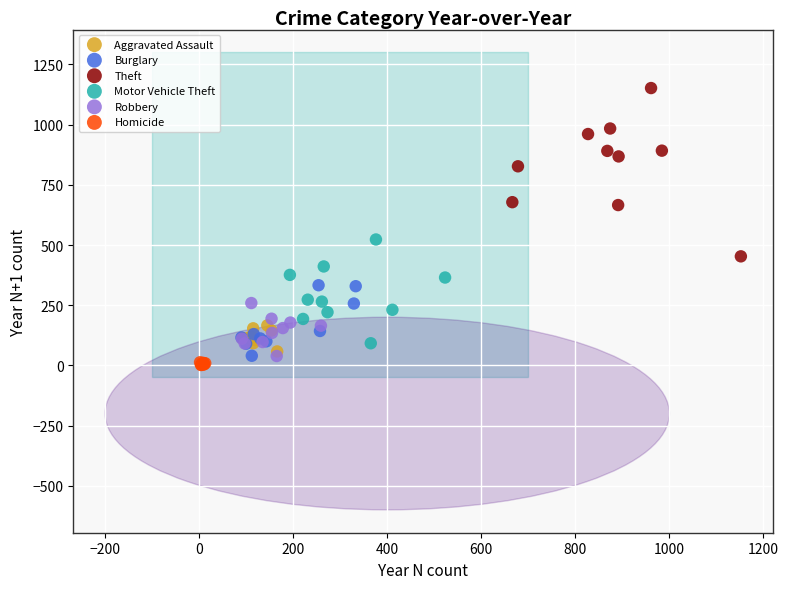

Which series contains the highest Y value?

Theft